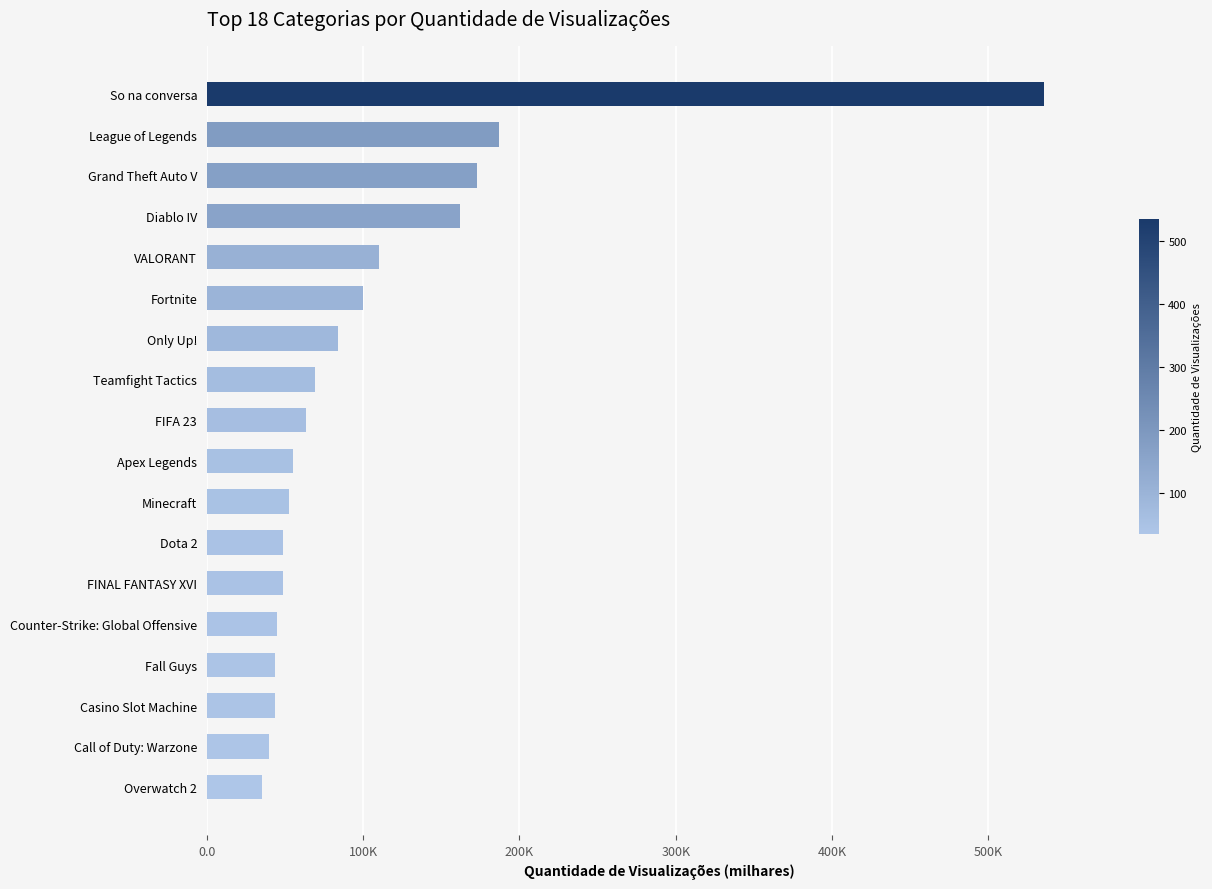

How many bars are there in total?

18